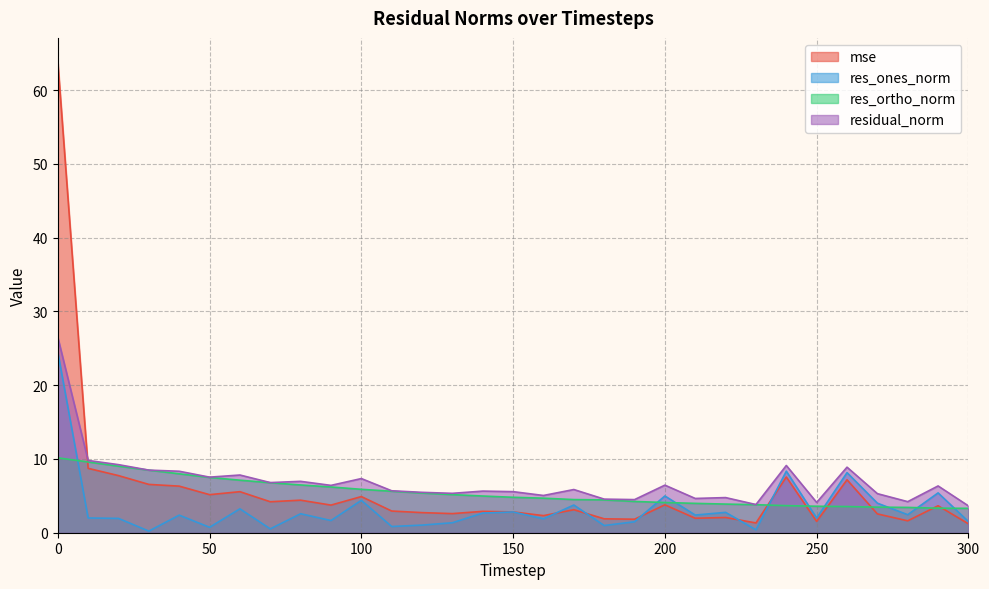

What is the sum of all mse values?

178.8